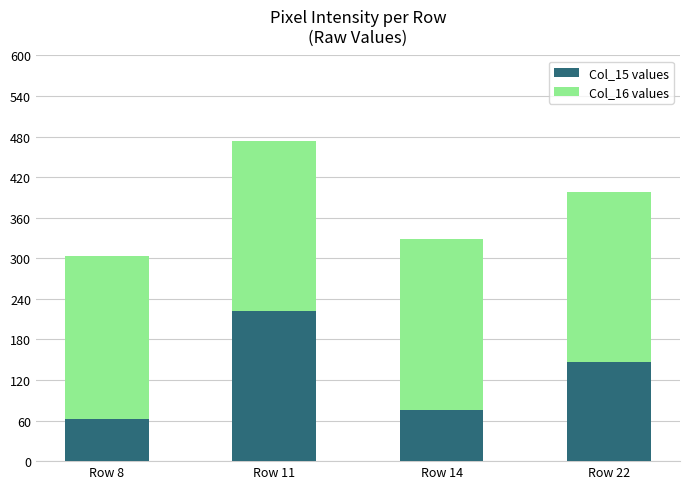

What is the total value across all series at Row 11?

474